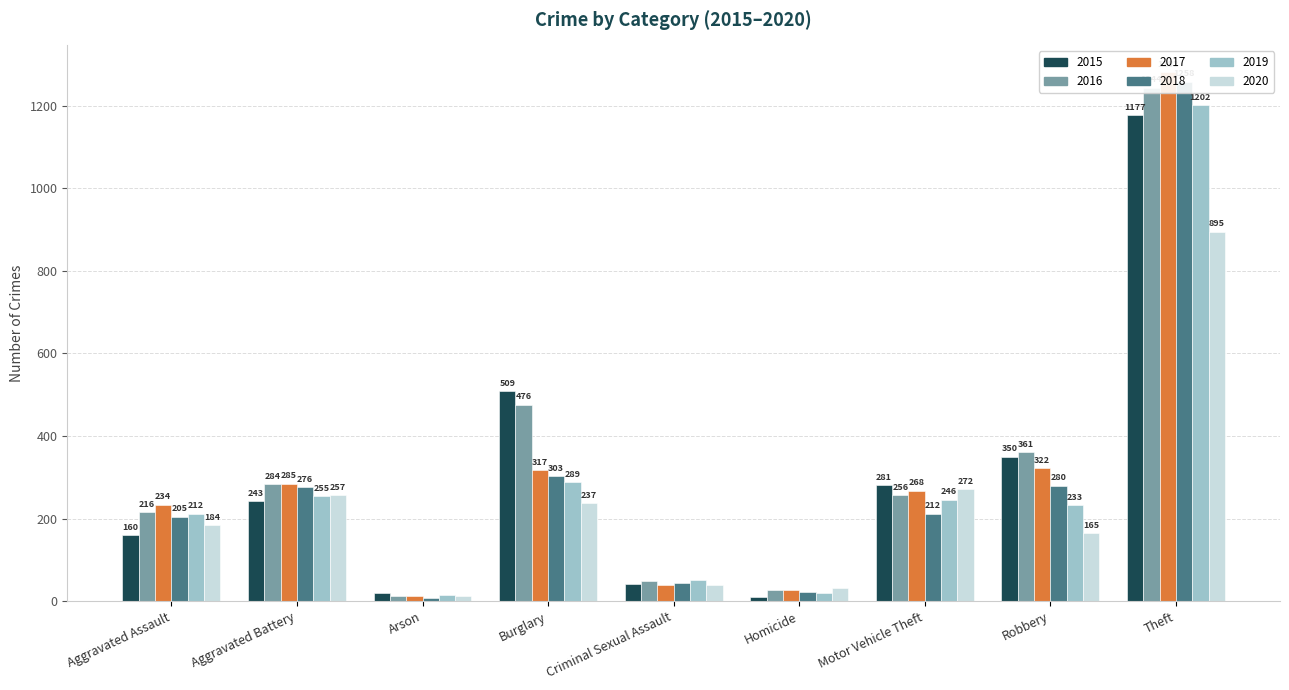

What is the minimum value for 2019?

15